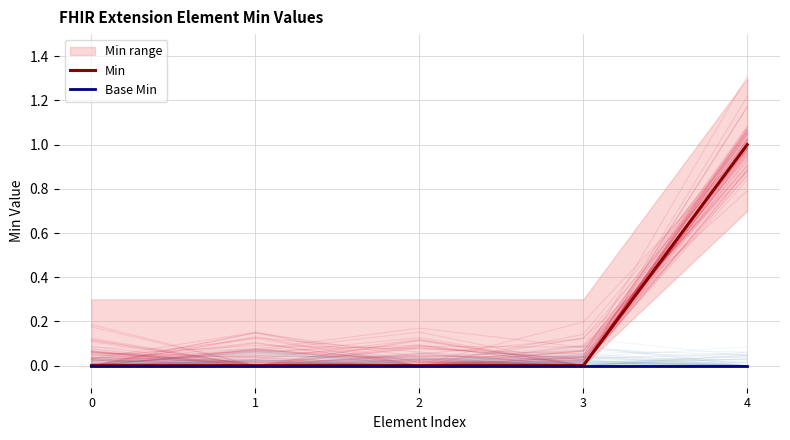

Which category has the highest value in the Min series?

4